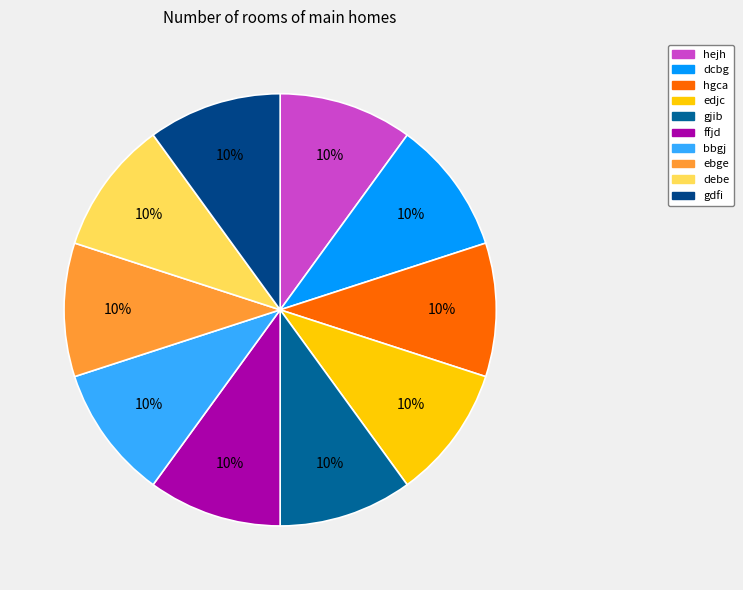

To the nearest percent, what portion does bbgj represent?

10%